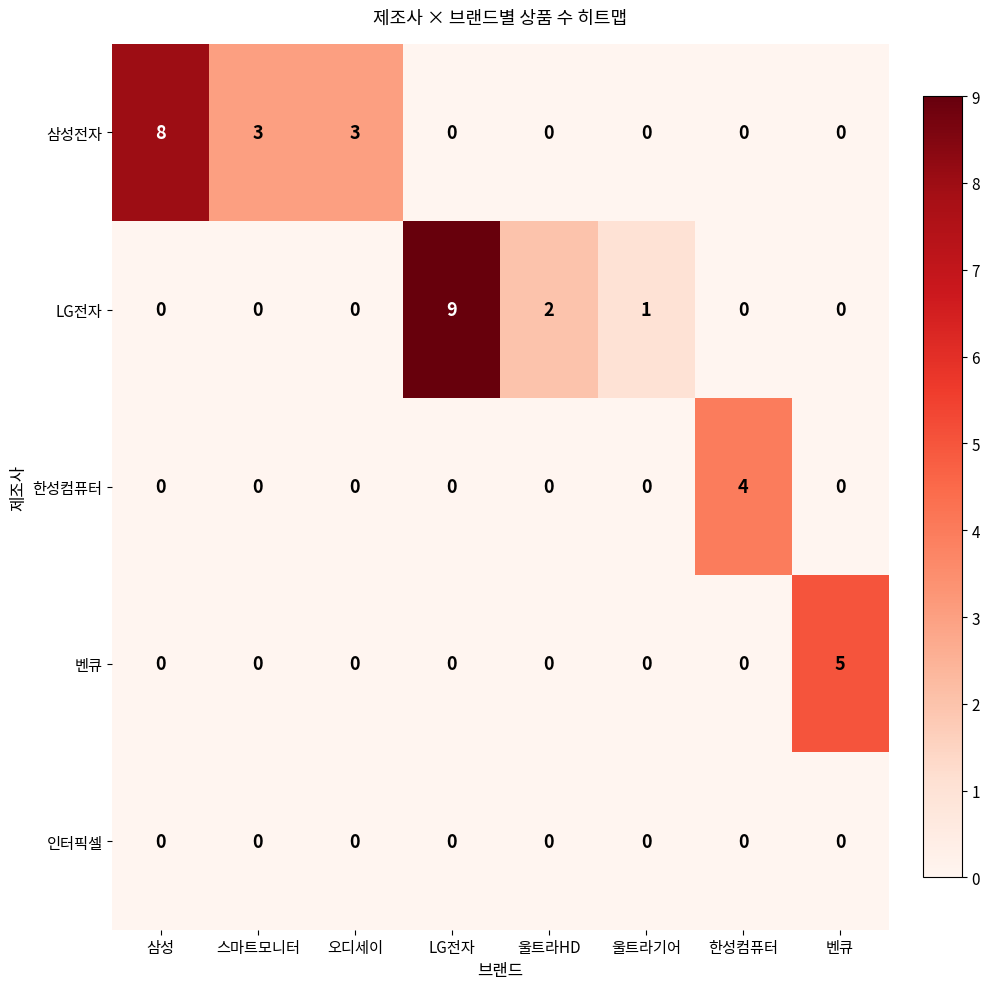

List the series in order of their peak value, highest first.

LG전자, 삼성전자, 벤큐, 한성컴퓨터, 인터픽셀